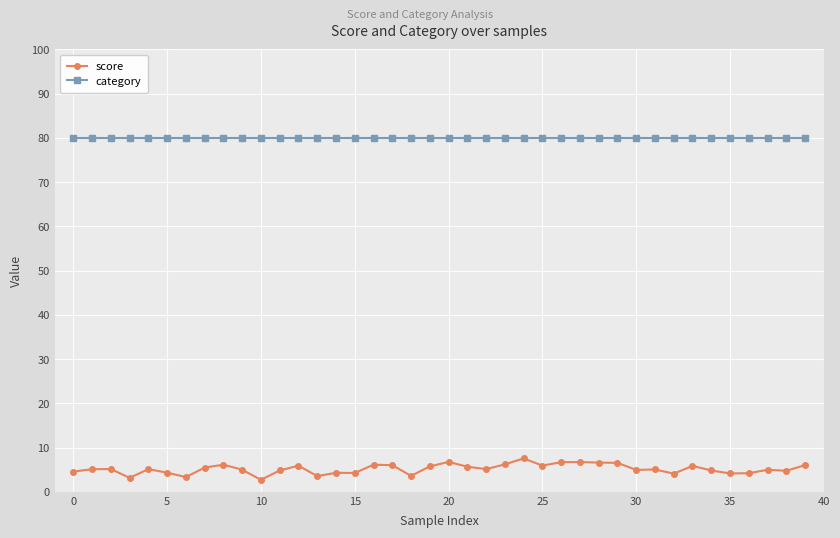

What is the average value of the score series?

5.2